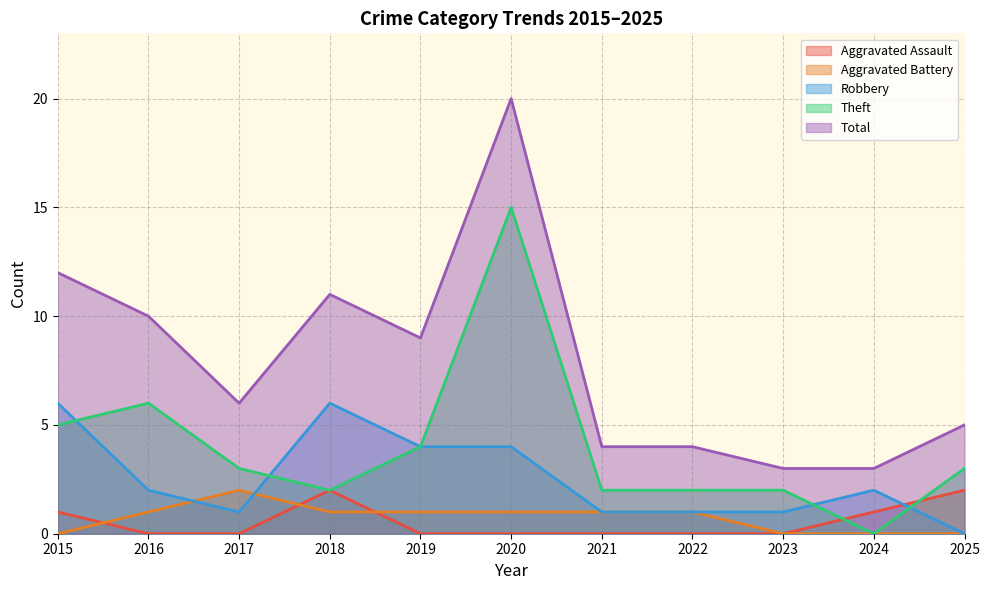

At how many categories does at least one series exceed 15?

1